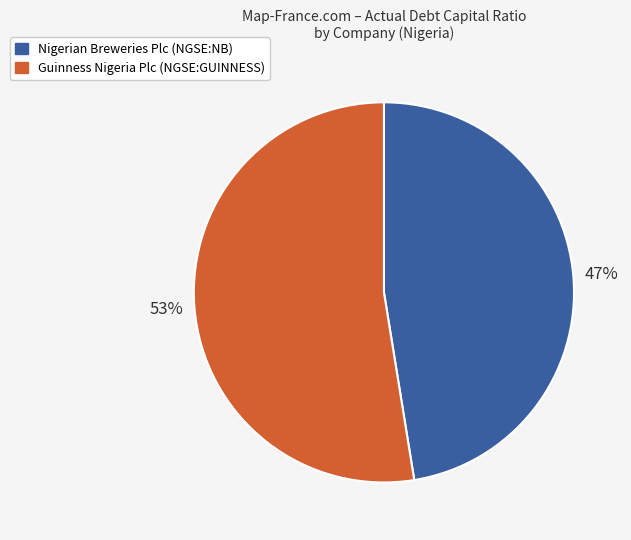

How many segments does this pie chart have?

2